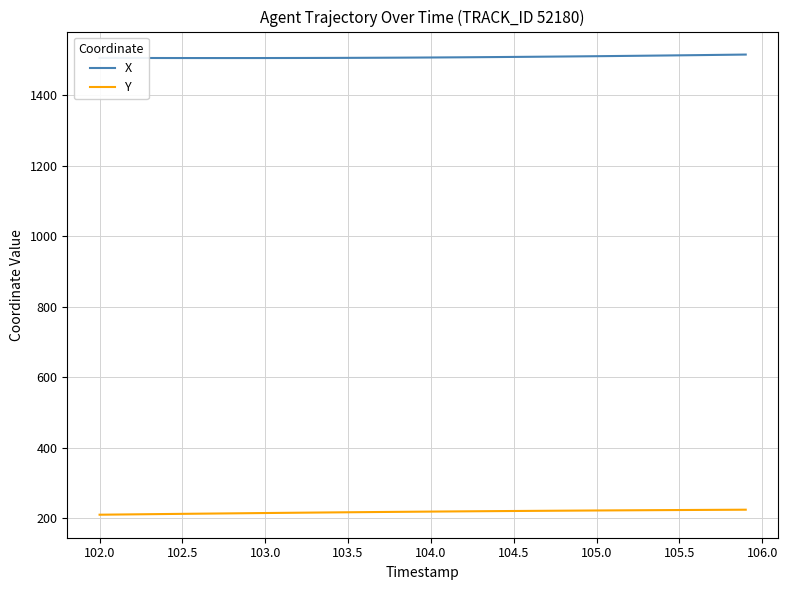

Rank the series by their maximum value, from highest to lowest.

X, Y